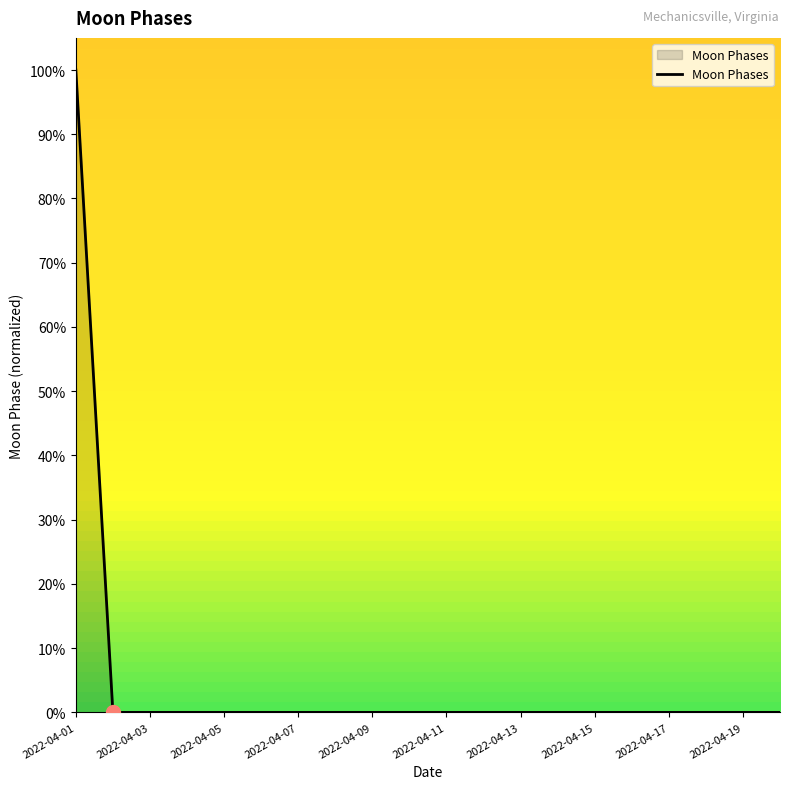

True or false: the data has more than 0 interior local peaks.

False